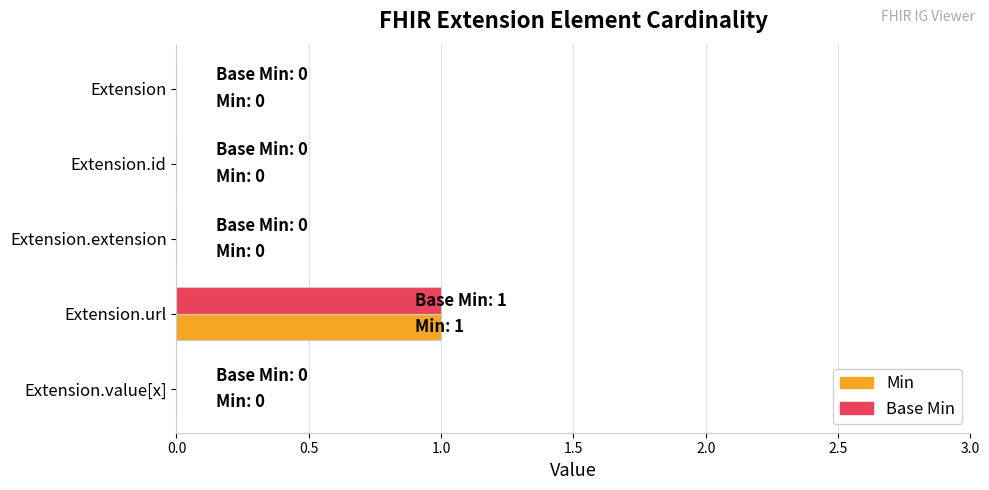

At which category is the sum across all series the highest?

Extension.url